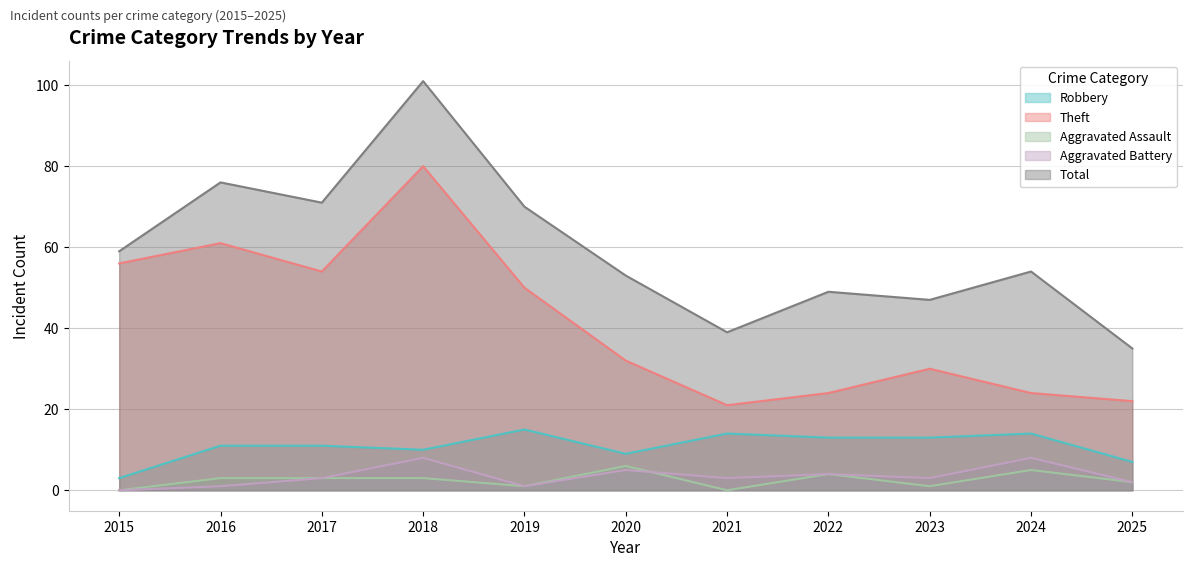

Rank the categories by Robbery value from highest to lowest.

2019, 2021, 2024, 2022, 2023, 2016, 2017, 2018, 2020, 2025, 2015